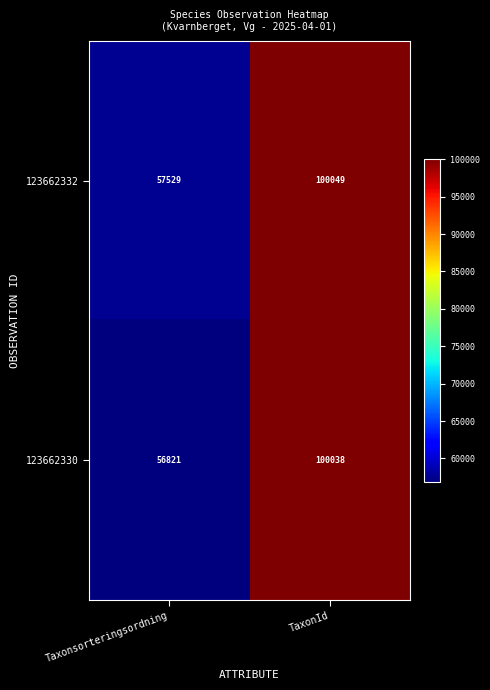

Rank the series at Taxonsorteringsordning from lowest to highest value.

123662330, 123662332